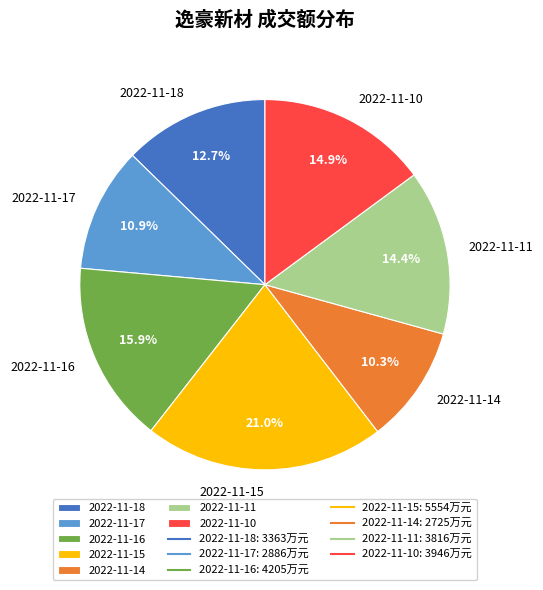

Do 2022-11-16 and 2022-11-18 together represent more than half of the pie?

No